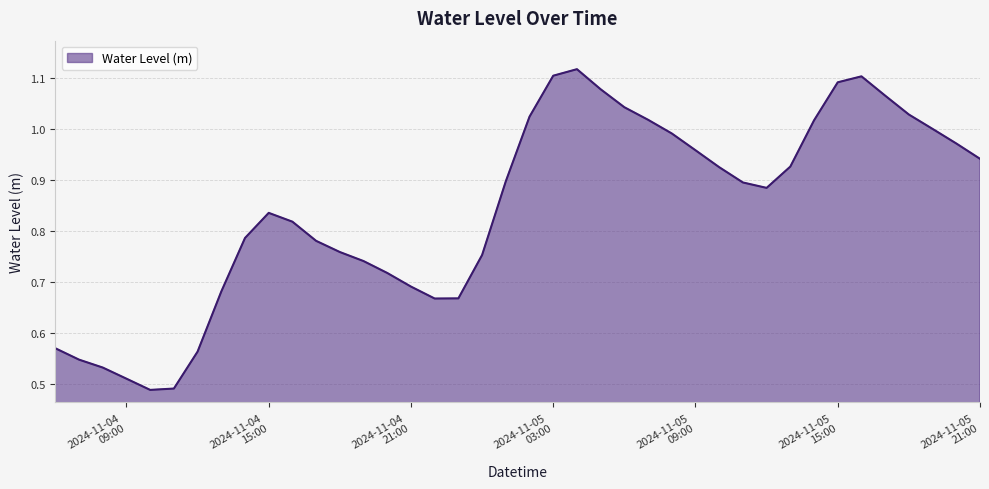

Reading left to right, extract all data points from this chart.

0.6	0.5	0.5	0.5	0.5	0.5	0.6	0.7	0.8	0.8	0.8	0.8	0.8	0.7	0.7	0.7	0.7	0.7	0.8	0.9	1.0	1.1	1.1	1.1	1.0	1.0	1.0	1.0	0.9	0.9	0.9	0.9	1.0	1.1	1.1	1.1	1.0	1.0	1.0	0.9